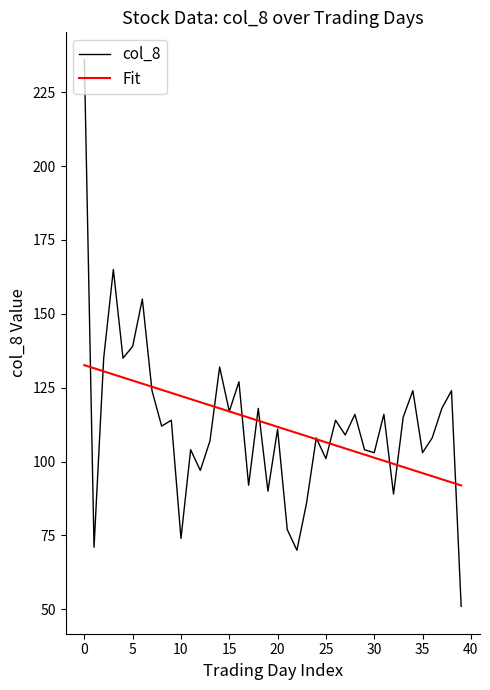

What is the smallest value displayed?

51.0